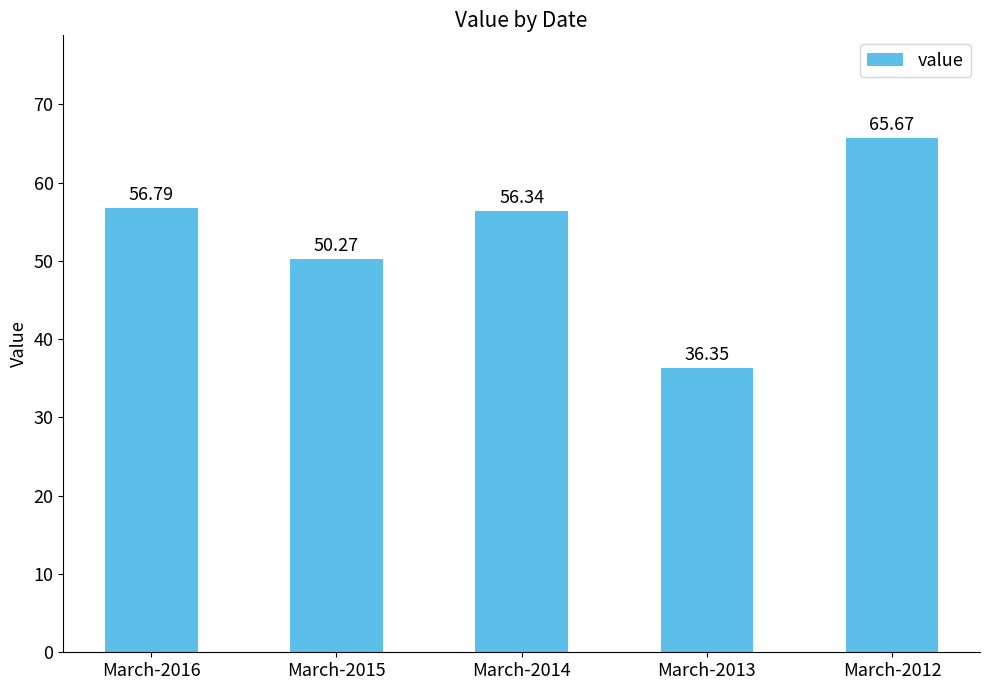

What is the difference between the maximum and second lowest values?

15.4